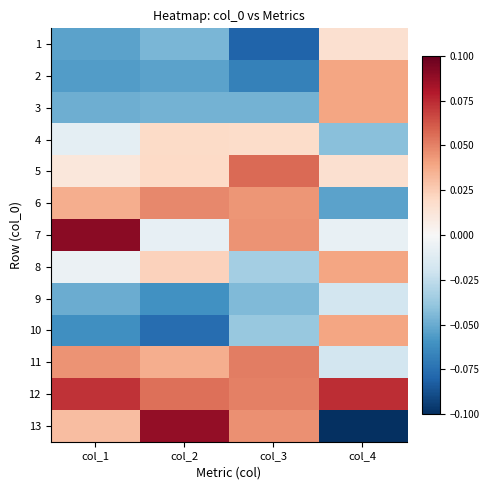

Which series has the widest spread of values?

13